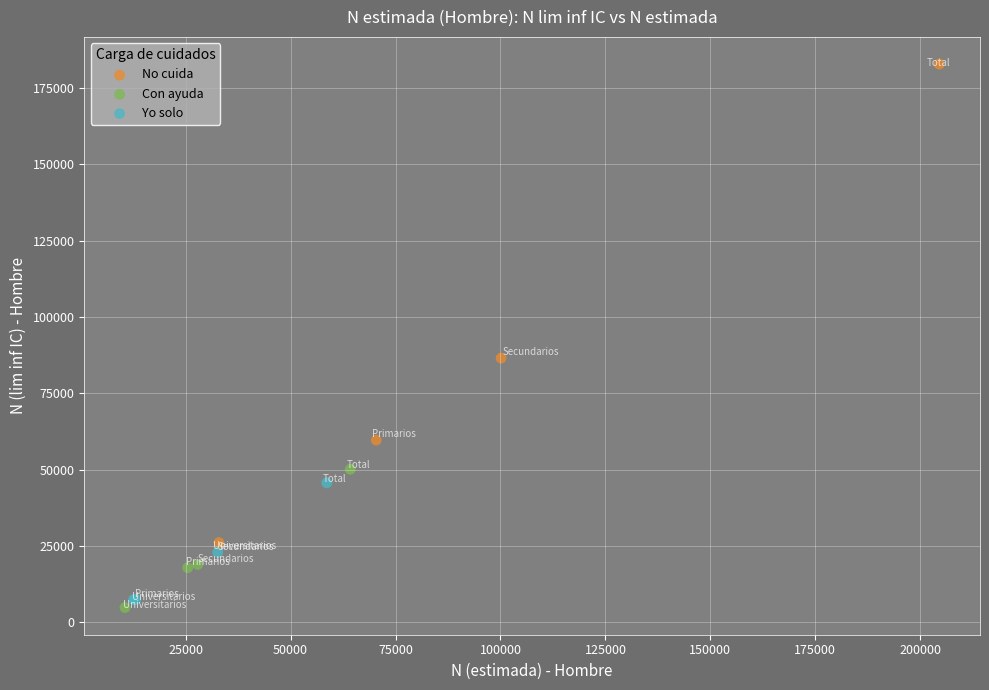

Which series has the largest Y range (max minus min)?

No cuida